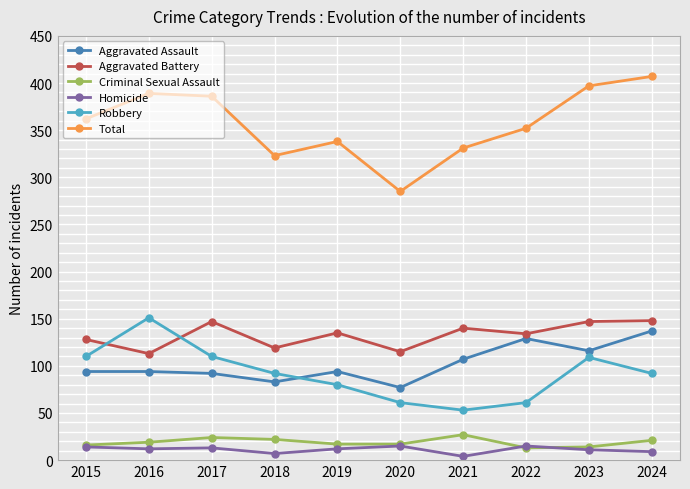

What value does the Robbery series have at 2015?

110